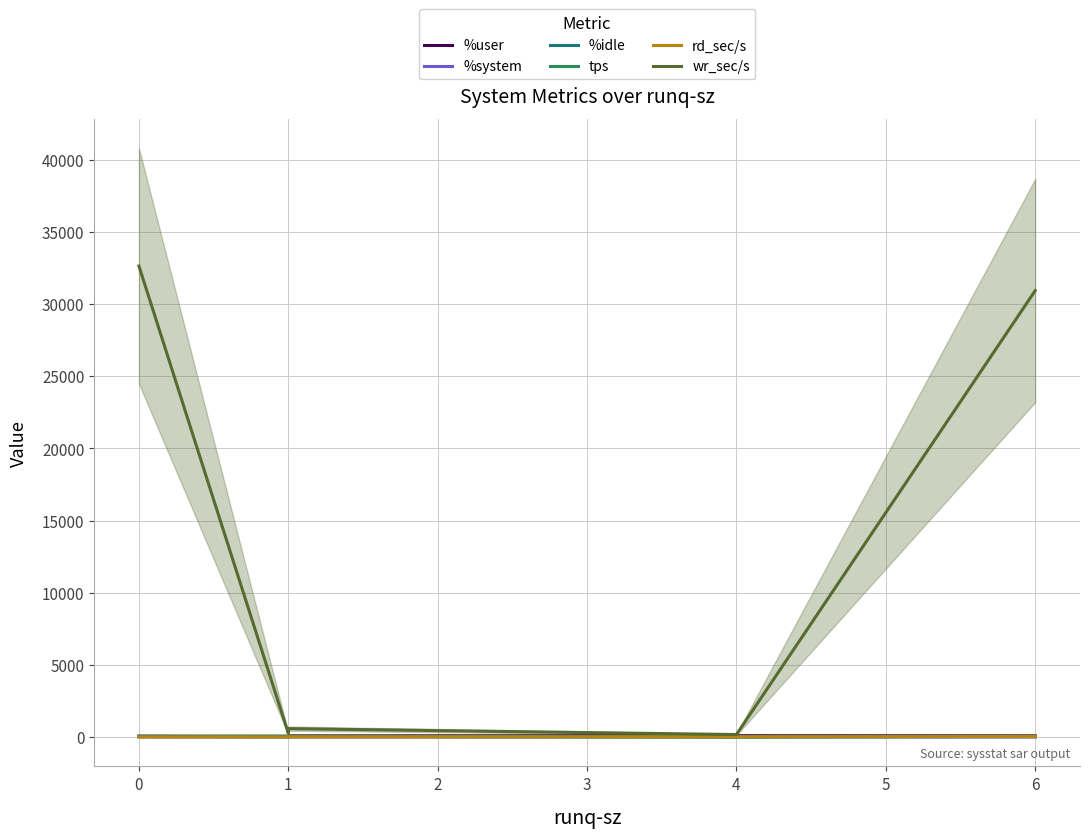

True or false: rd_sec/s and %user cross at least once.

False